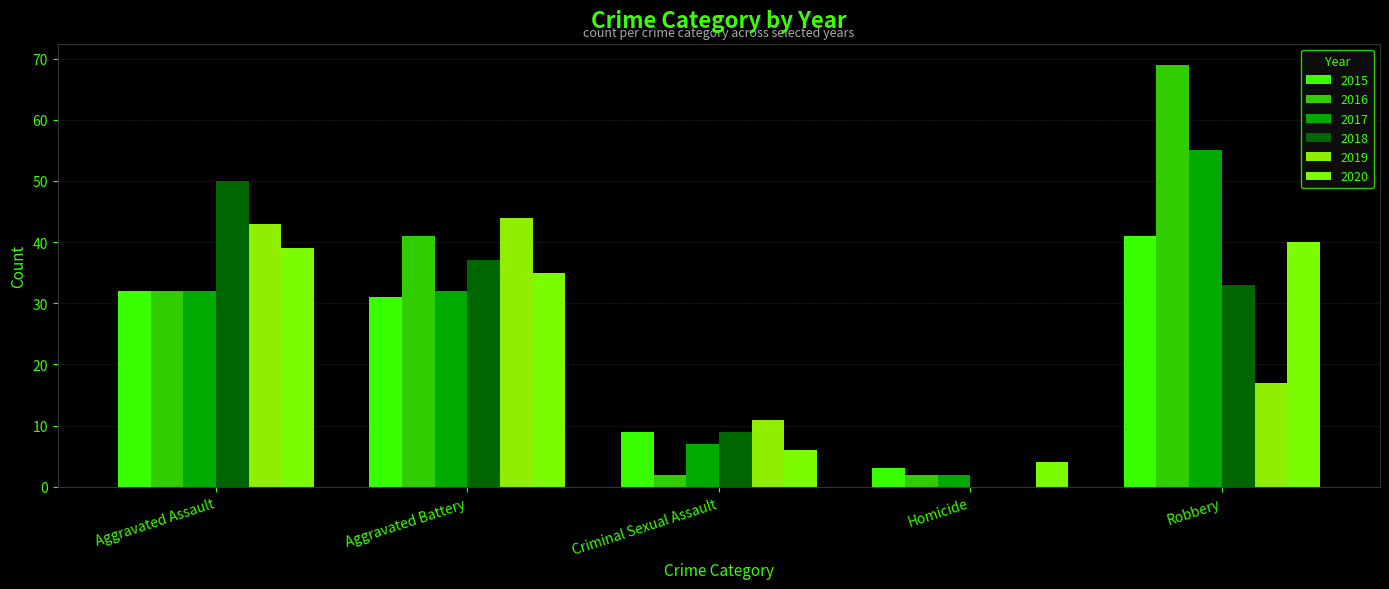

How many data points does each series have?

5